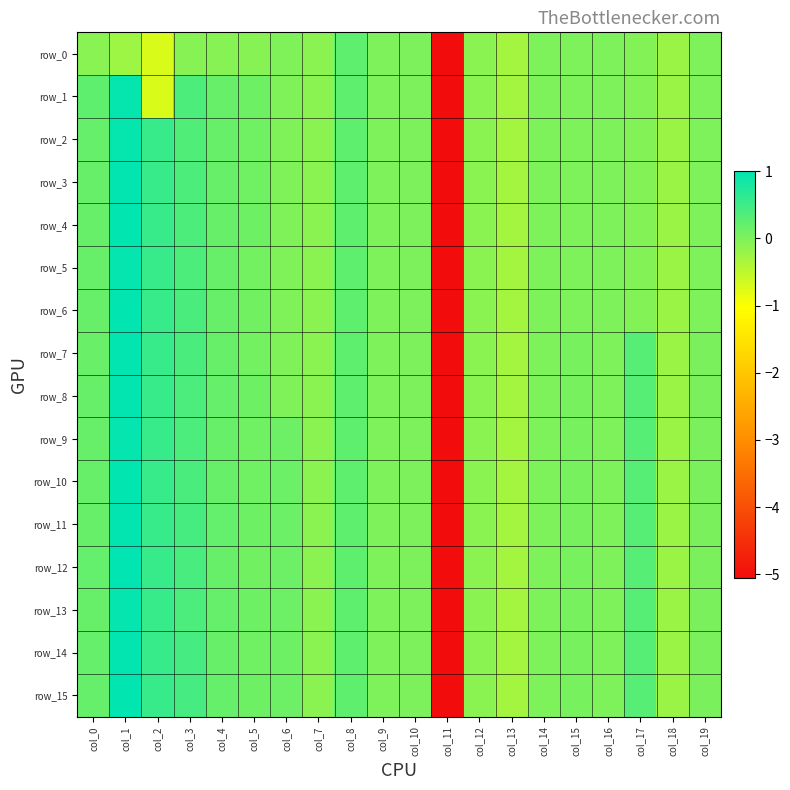

Between col_6 and col_17, which series saw the biggest shift?

row_7